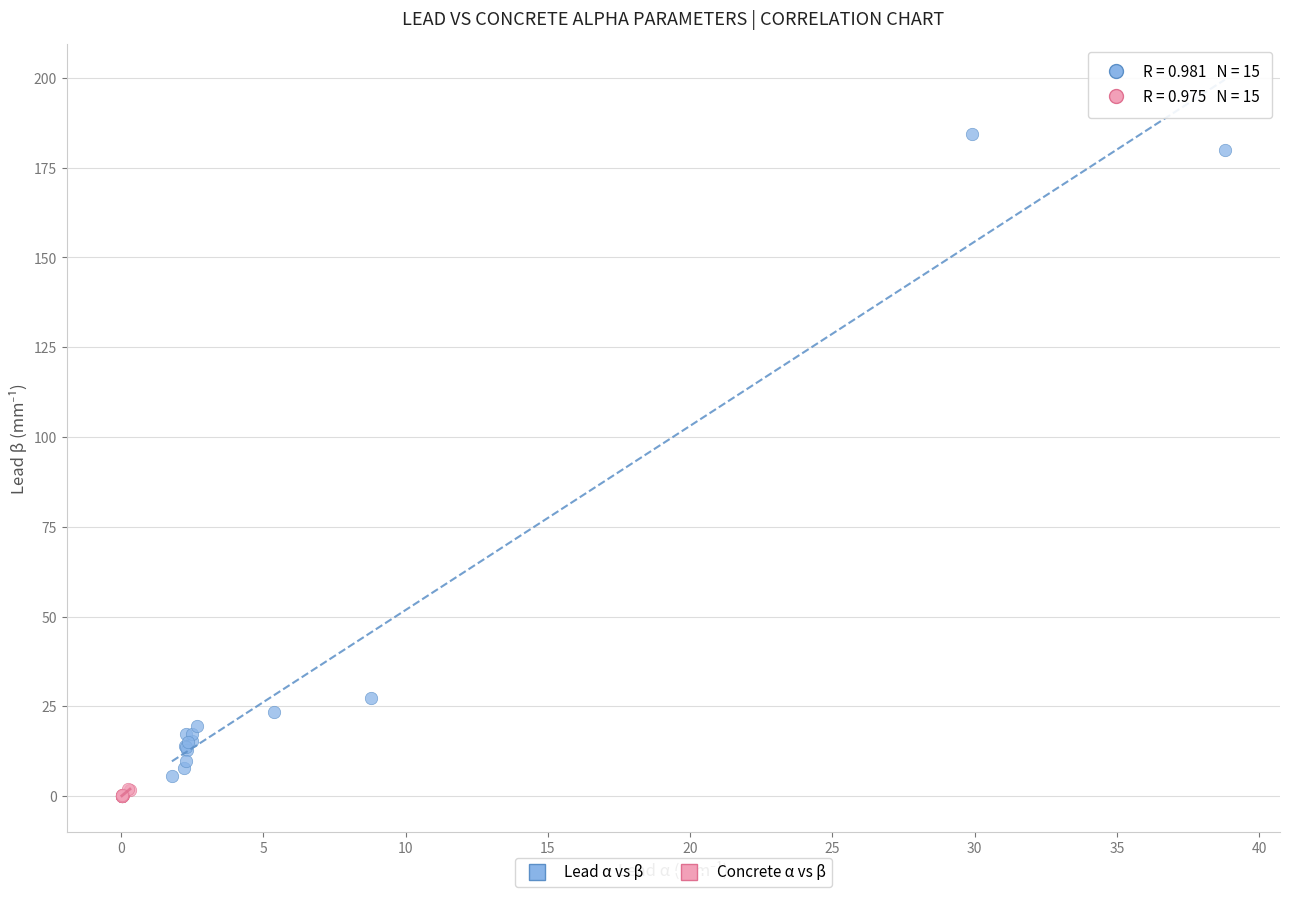

Which series has the largest Y range (max minus min)?

Lead α vs β